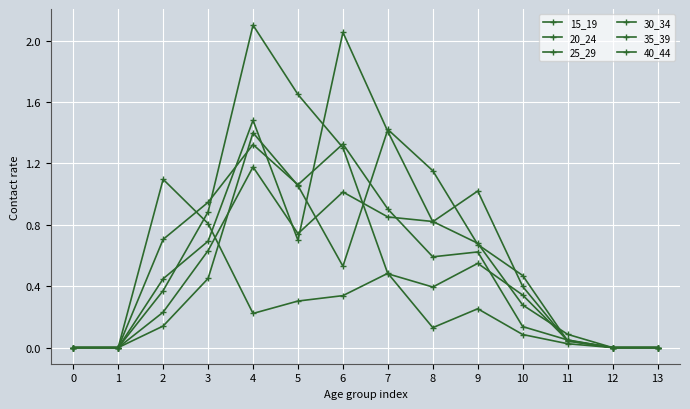

How many distinct data groups are displayed?

6